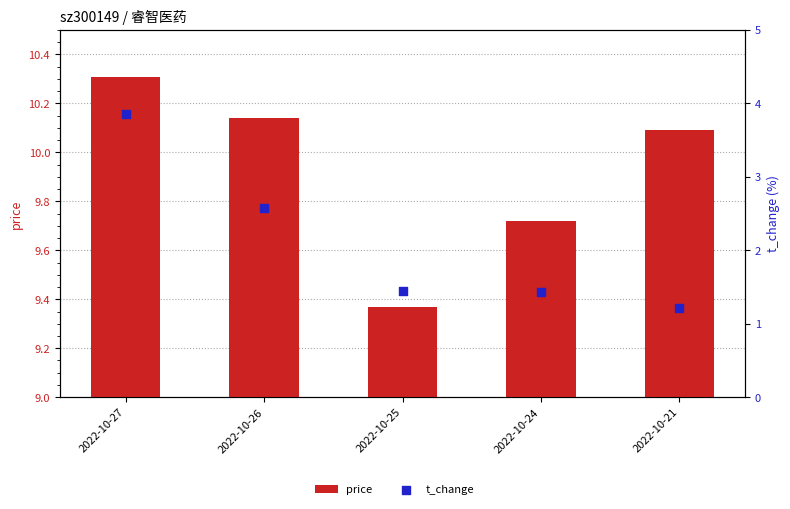

What are all the series names shown in the legend?

price, t_change